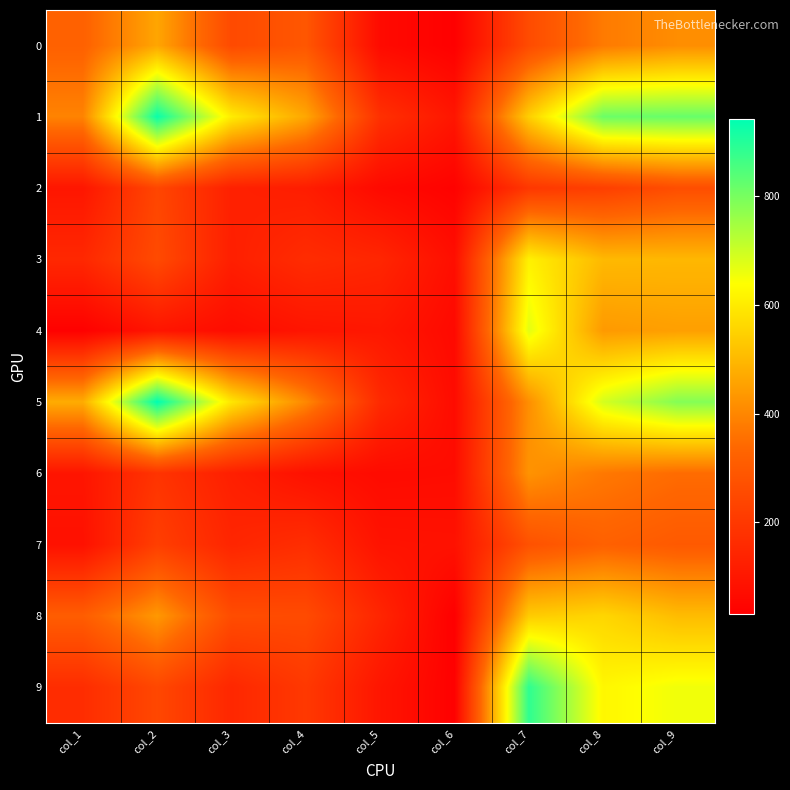

Which has a higher value, col_4 or col_8?

col_8